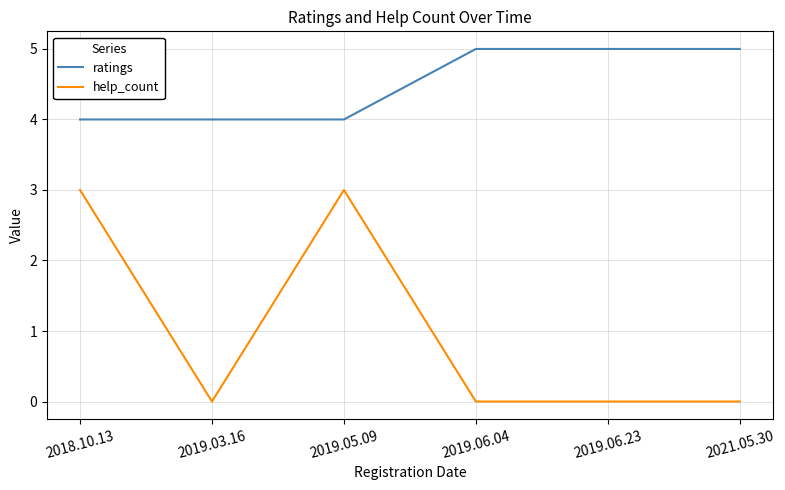

How many lines are shown in the chart?

2